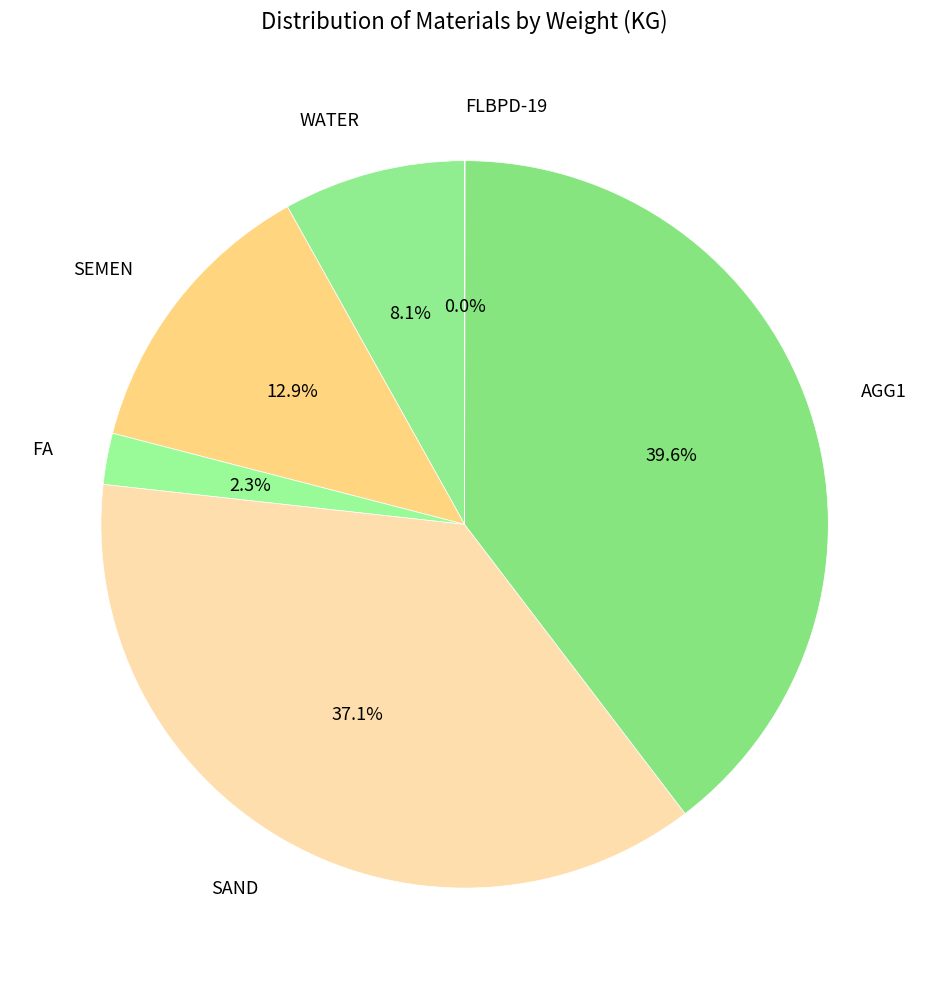

What is the total percentage of WATER and SEMEN?

21.0%